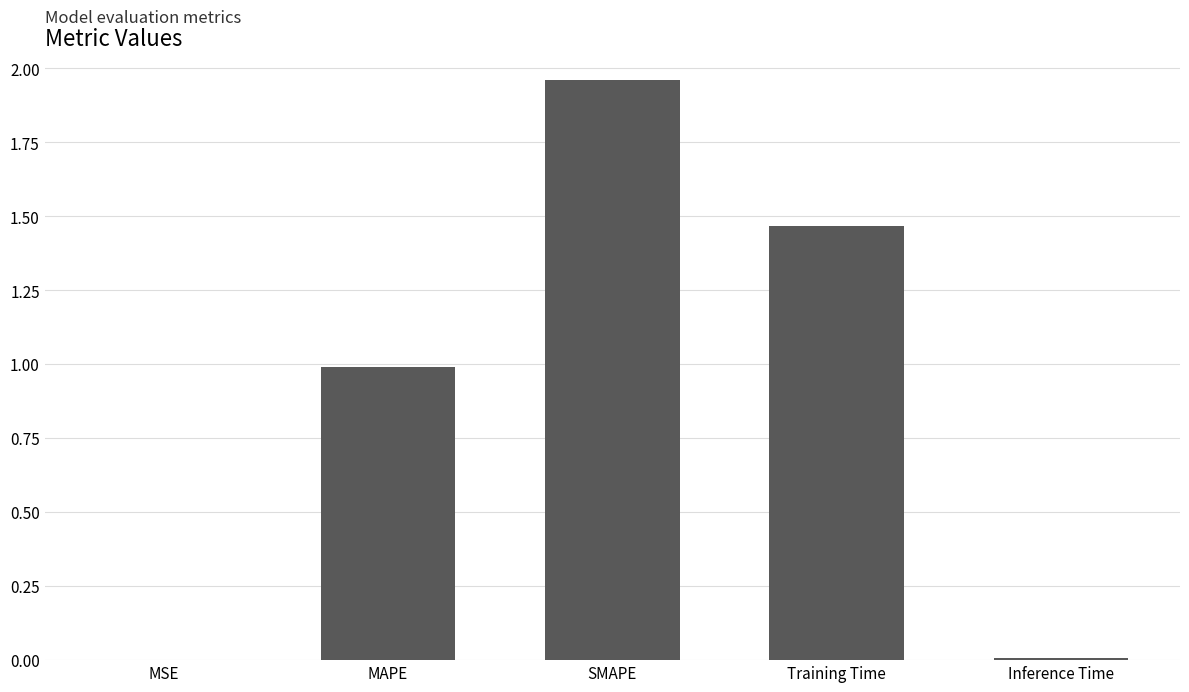

The chart shows a value of 0.4 at MAPE. True or false?

False